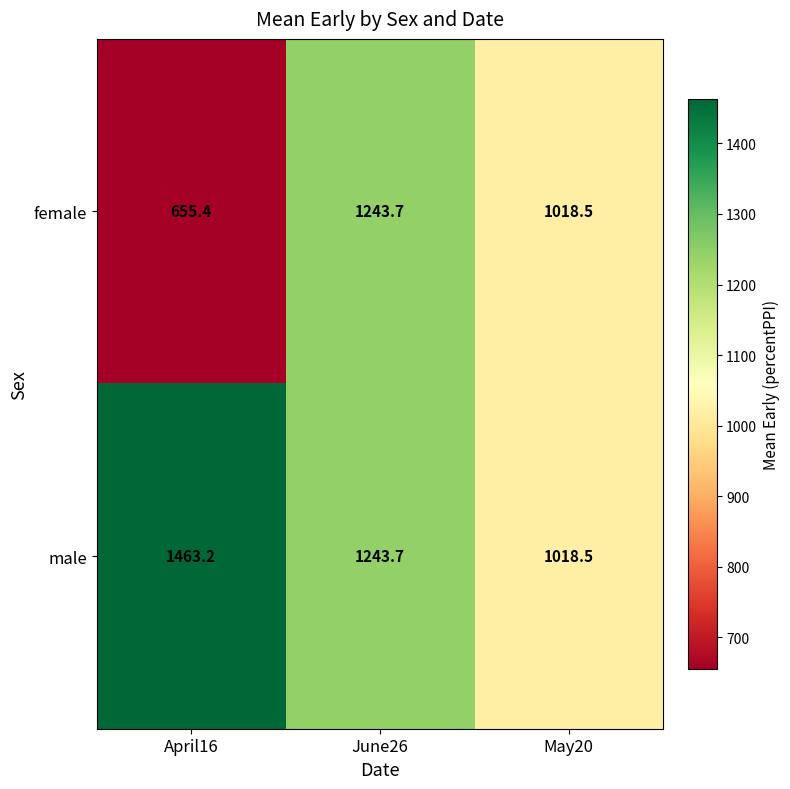

What is the total value across all series at May20?

2037.0